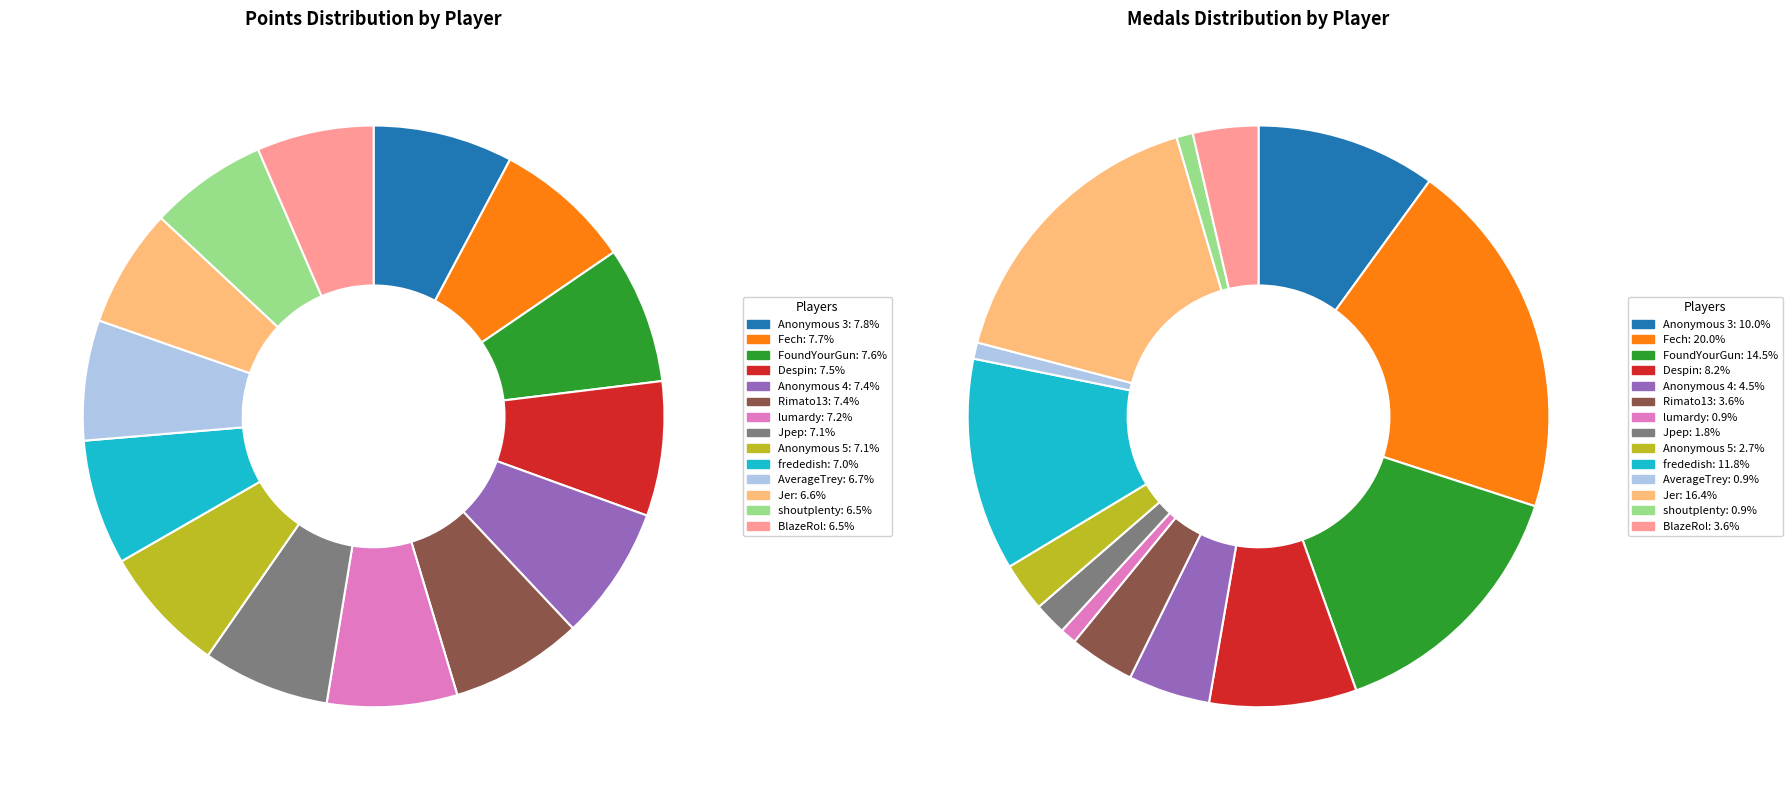

What is the difference between the highest and lowest values at FoundYourGun?

8209